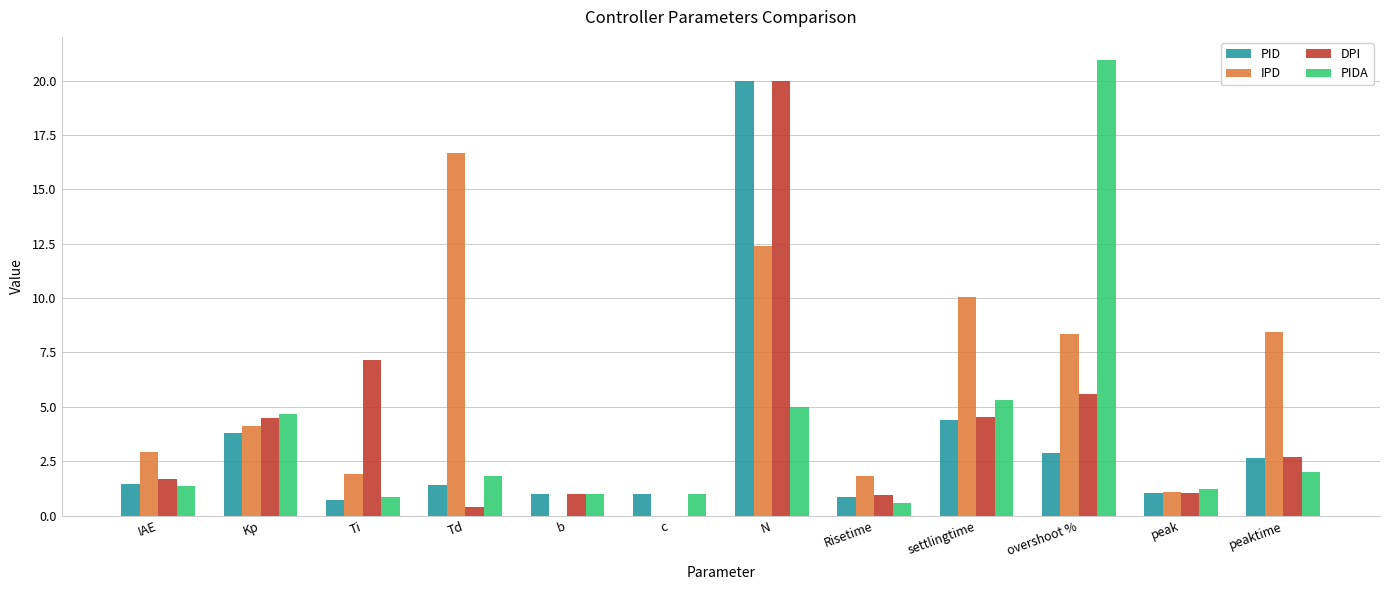

What is the spread (max minus min) of values at N?

15.0